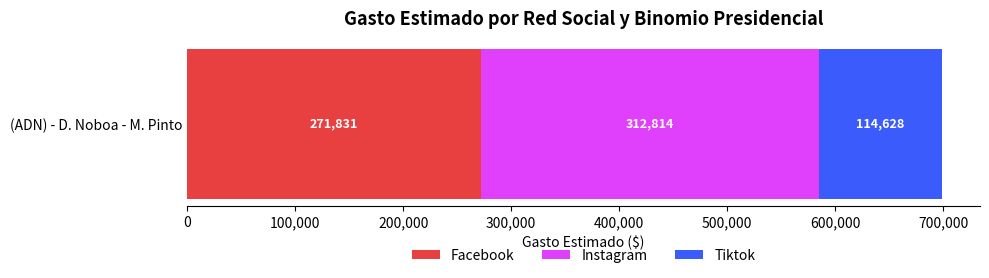

Read the Facebook value at (ADN) - D. Noboa - M. Pinto.

271831